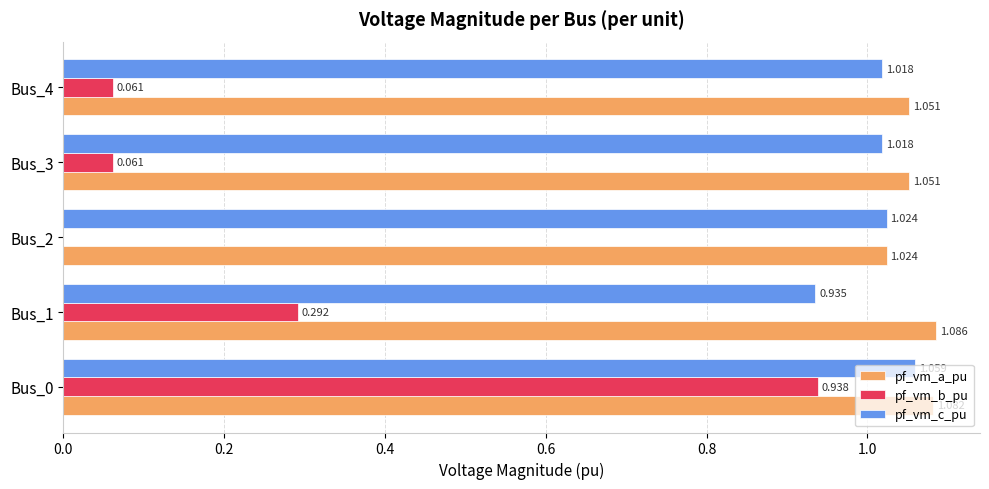

Between Bus_2 and Bus_3, which series saw the biggest shift?

pf_vm_b_pu